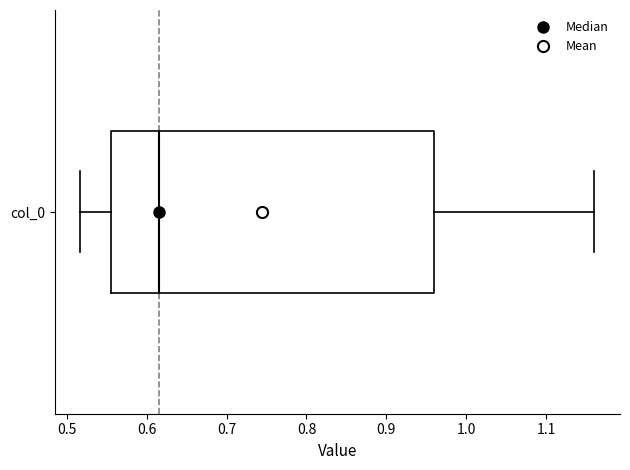

Where is the right edge of the box for col_0 on the x-axis? The values are not printed on the chart, so give them approximately, as read against the axis.

0.96